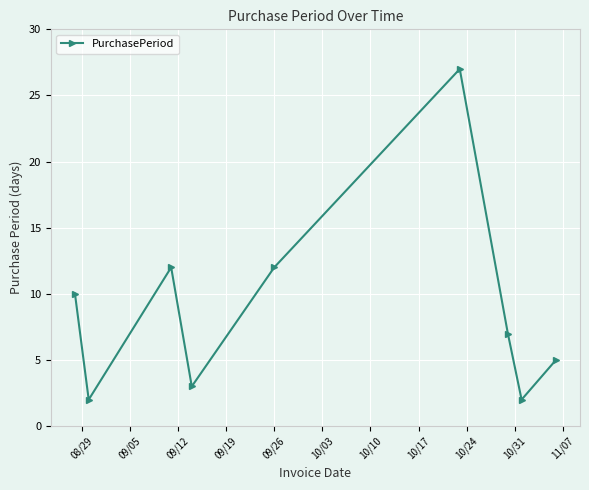

What is the maximum value shown in the chart?

27